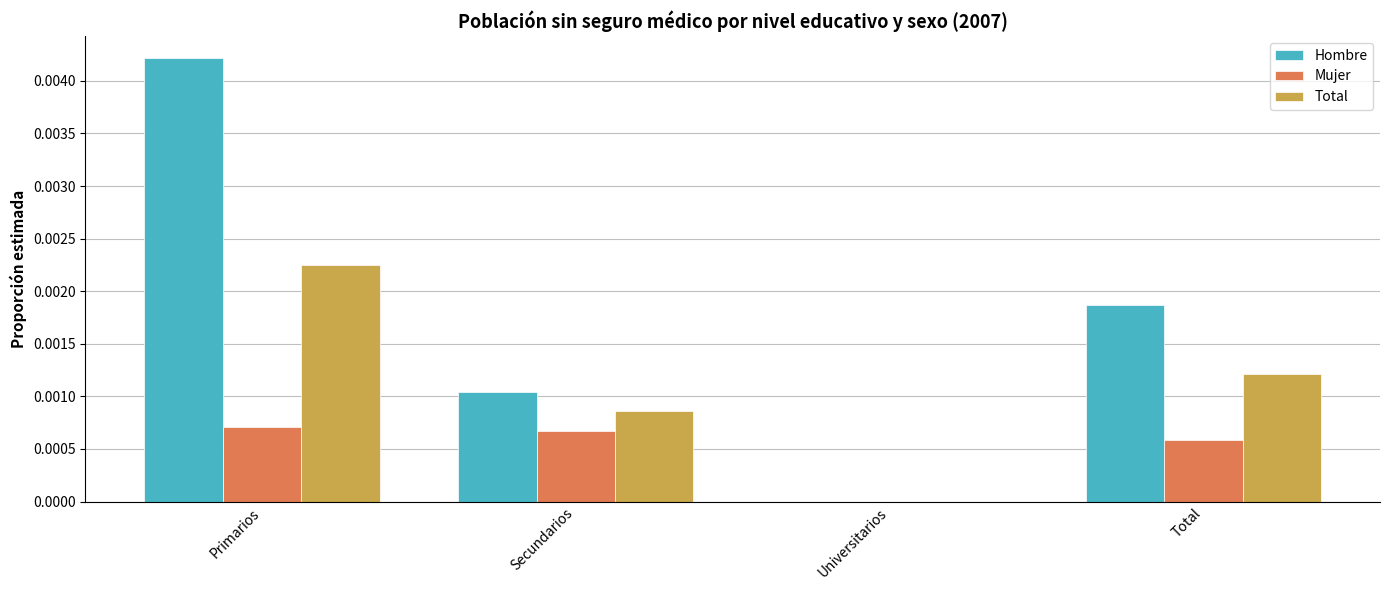

At which category is the sum across all series the highest?

Primarios